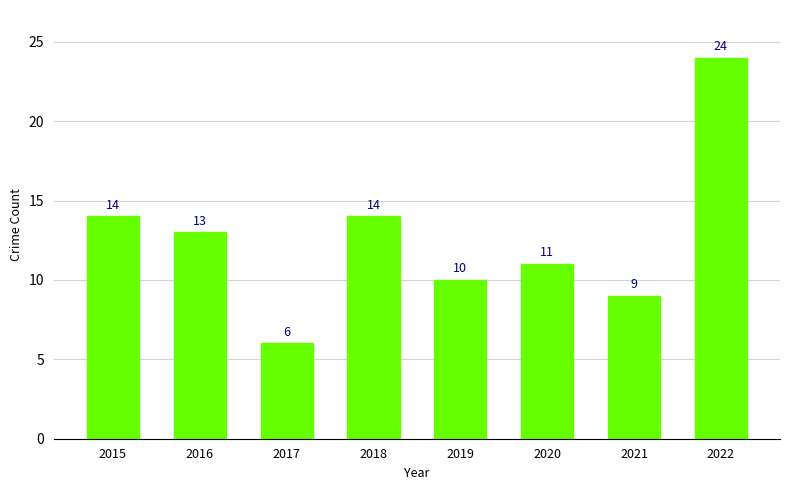

Where does the data first go above 13?

2015